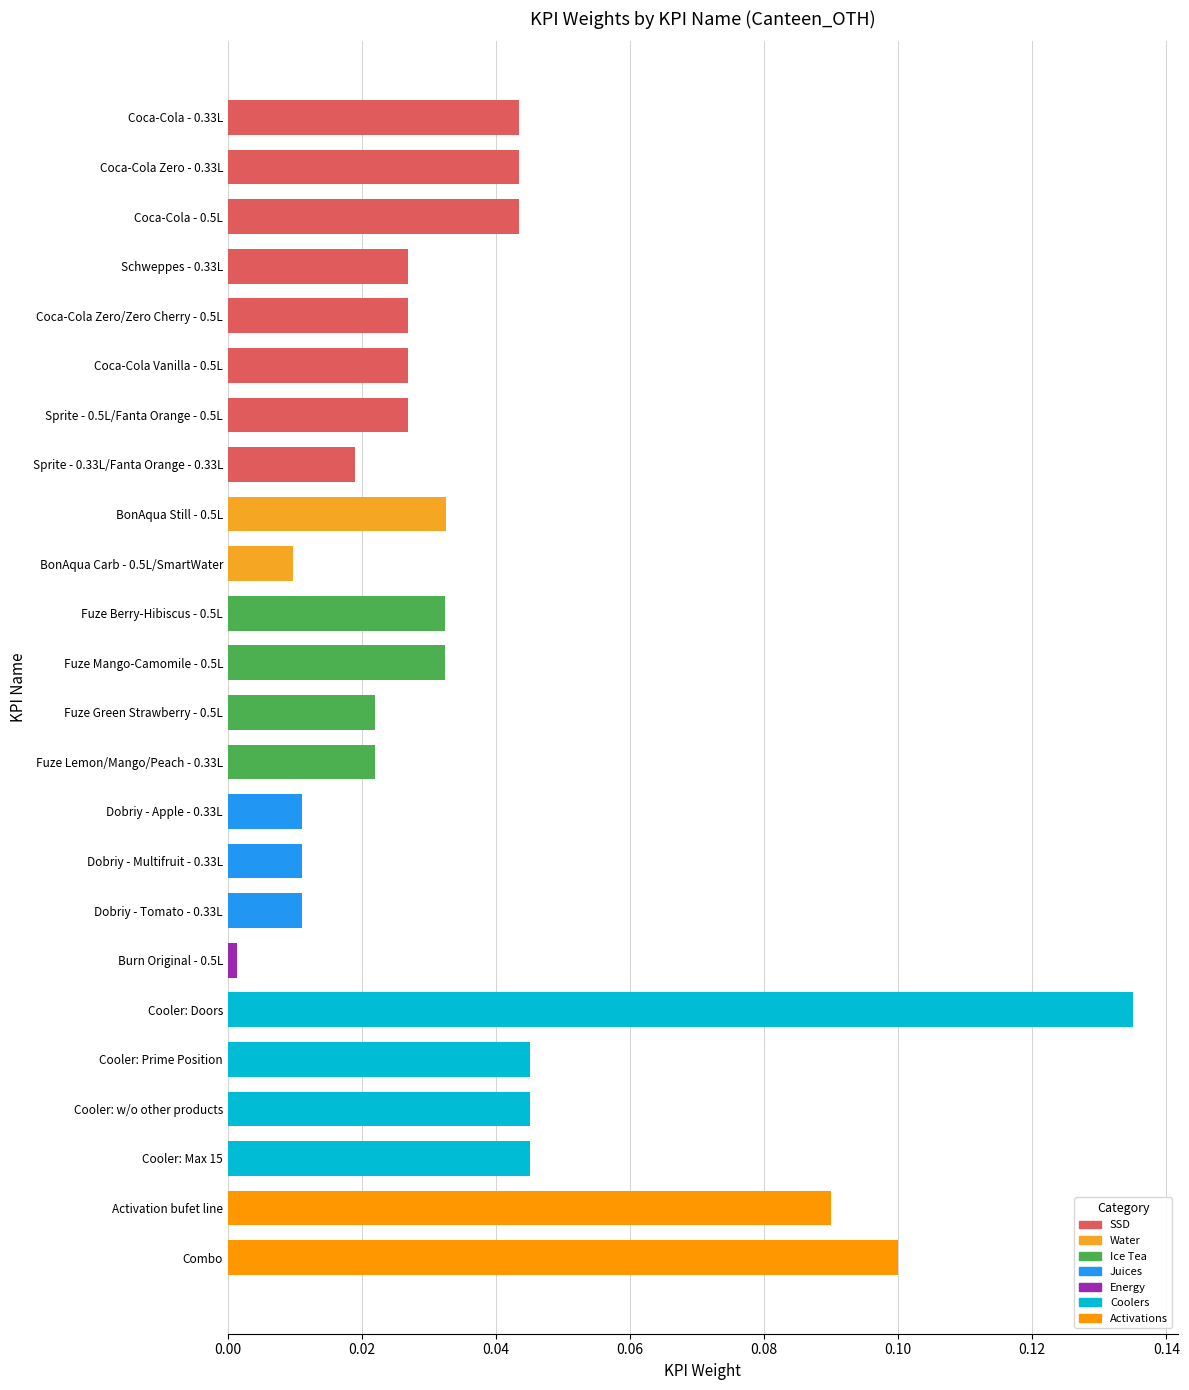

Which category has the highest value across all series?

Cooler: Doors